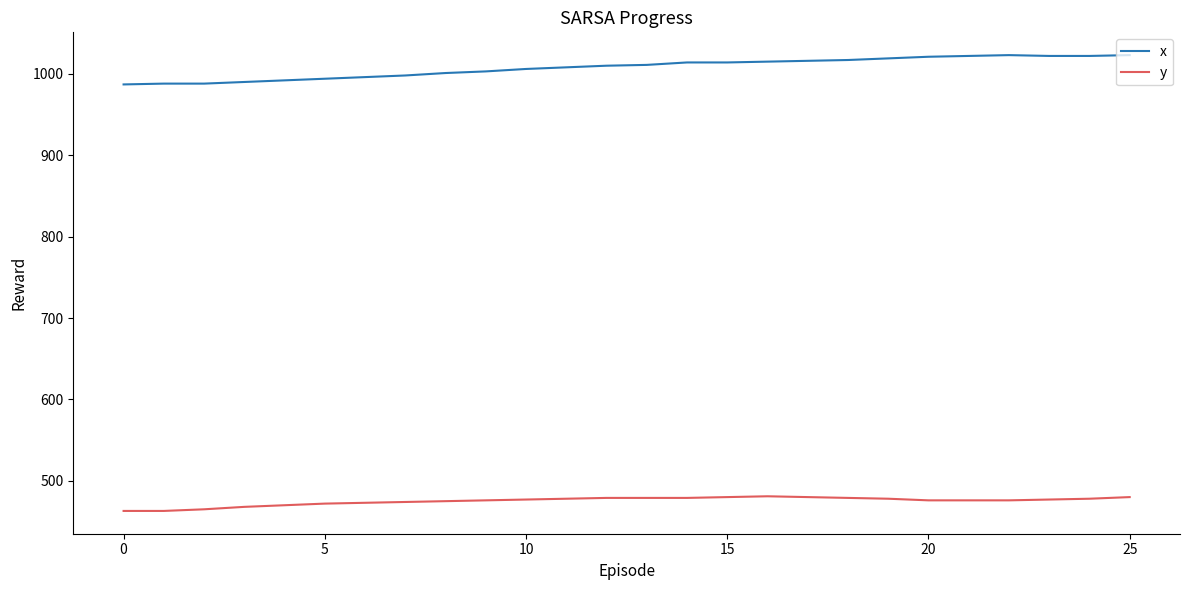

Which series has the largest total across all categories?

x